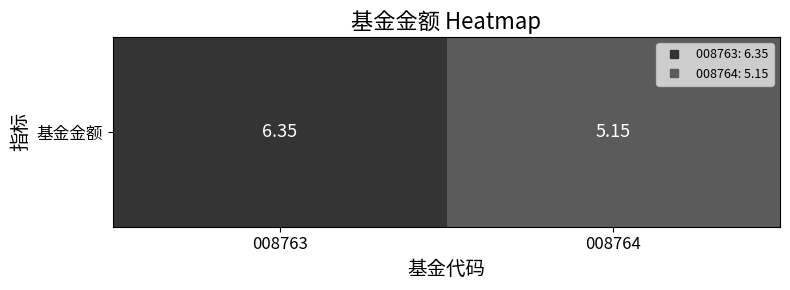

Which category has the lowest value across all series?

008764